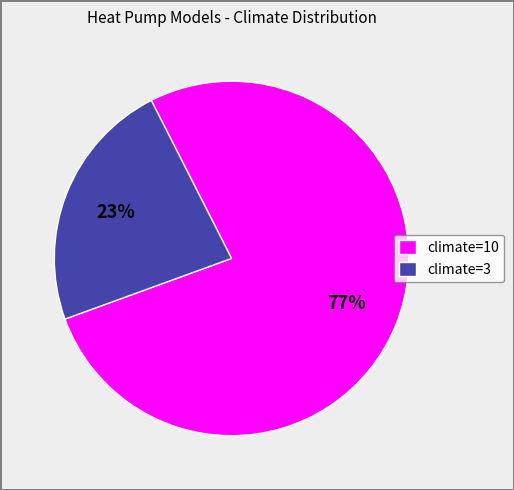

Is the sum of climate=10 and climate=3 greater than half?

Yes